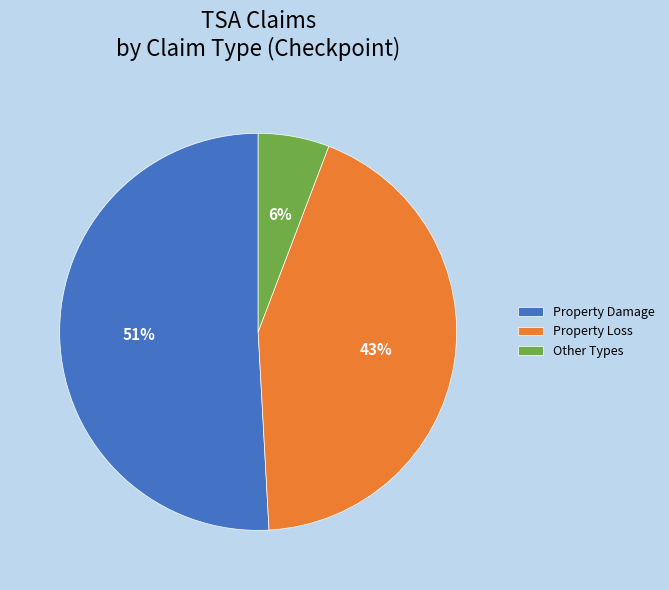

Count the number of slices in the pie.

3